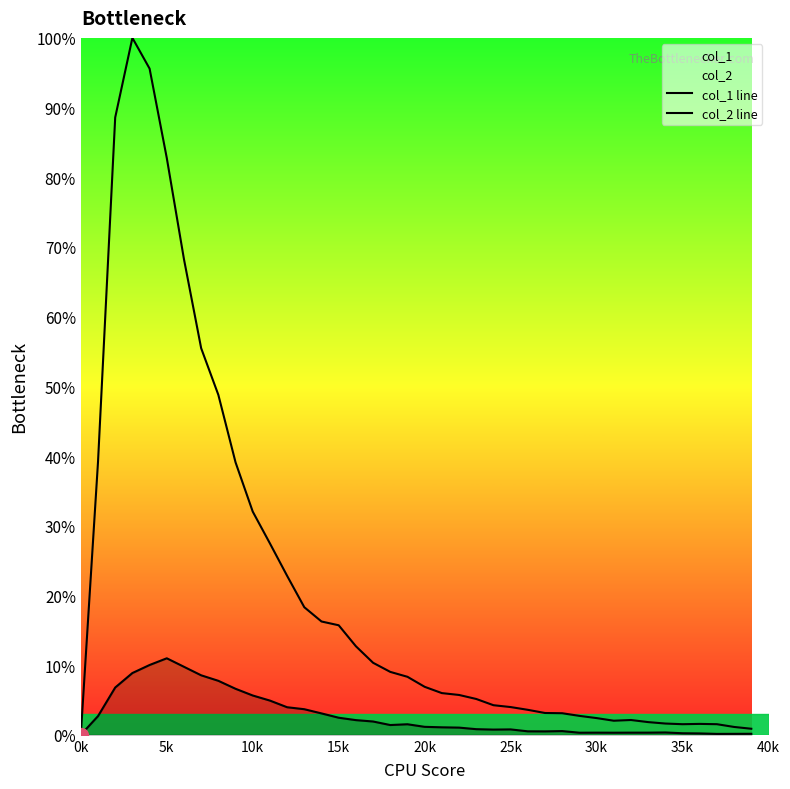

What are all the series names shown in the legend?

col_1 line, col_2 line